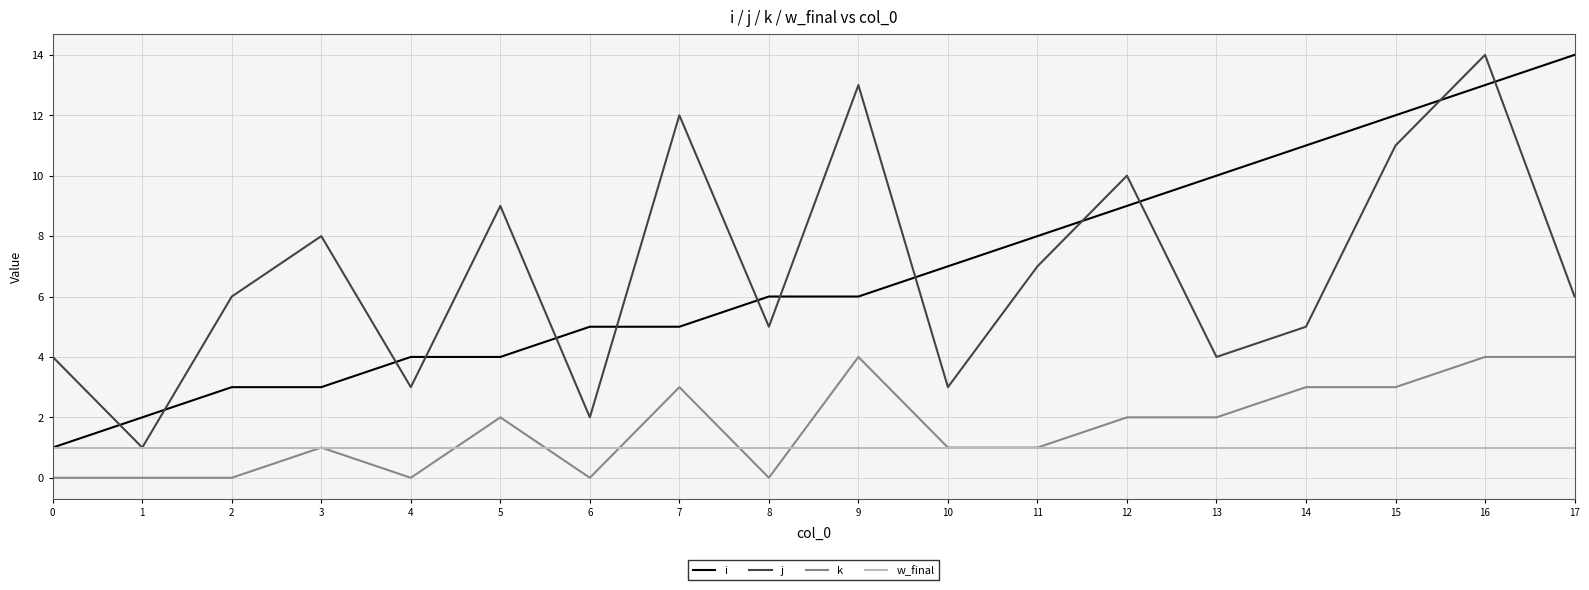

True or false: j has a value of 6 at 13.

False